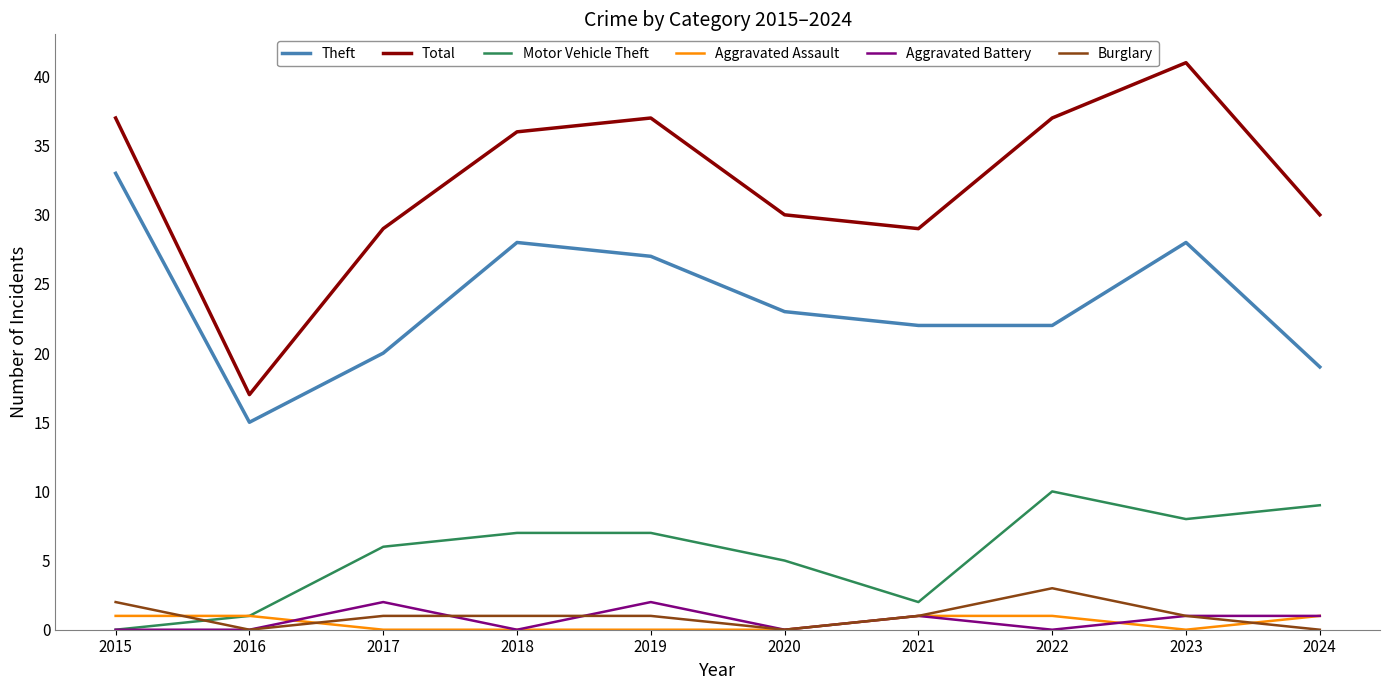

How many lines are shown in the chart?

6